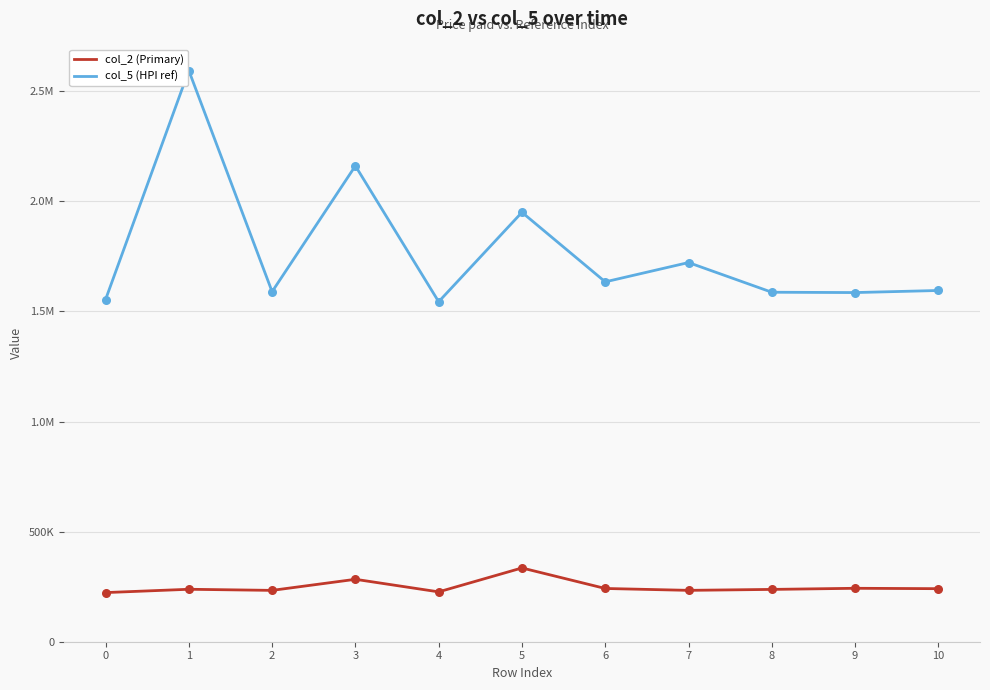

At how many categories does at least one series exceed 968031?

11